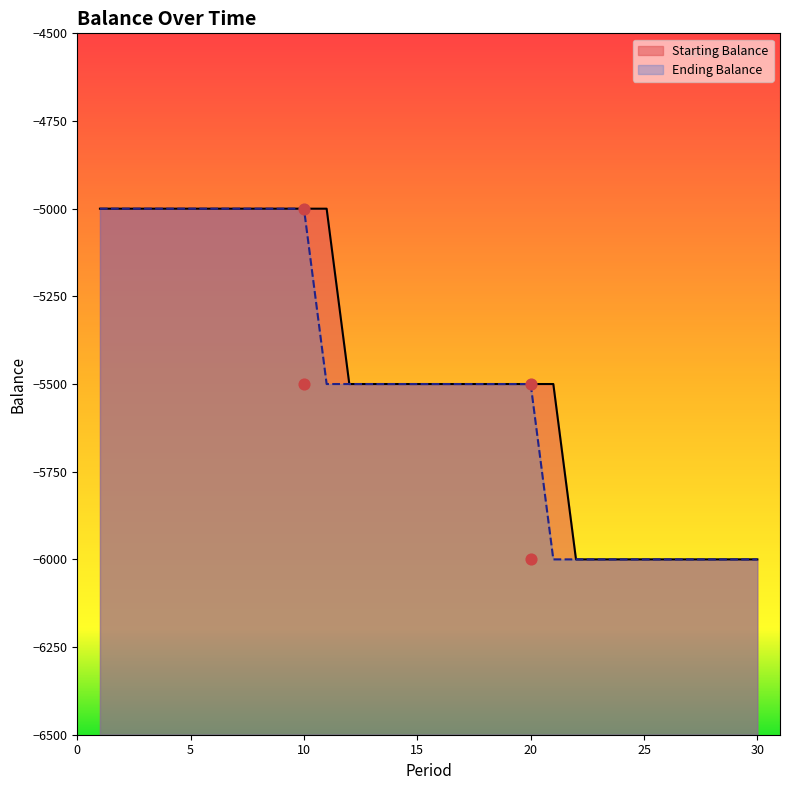

Which series contains the lowest Y value?

Starting Balance